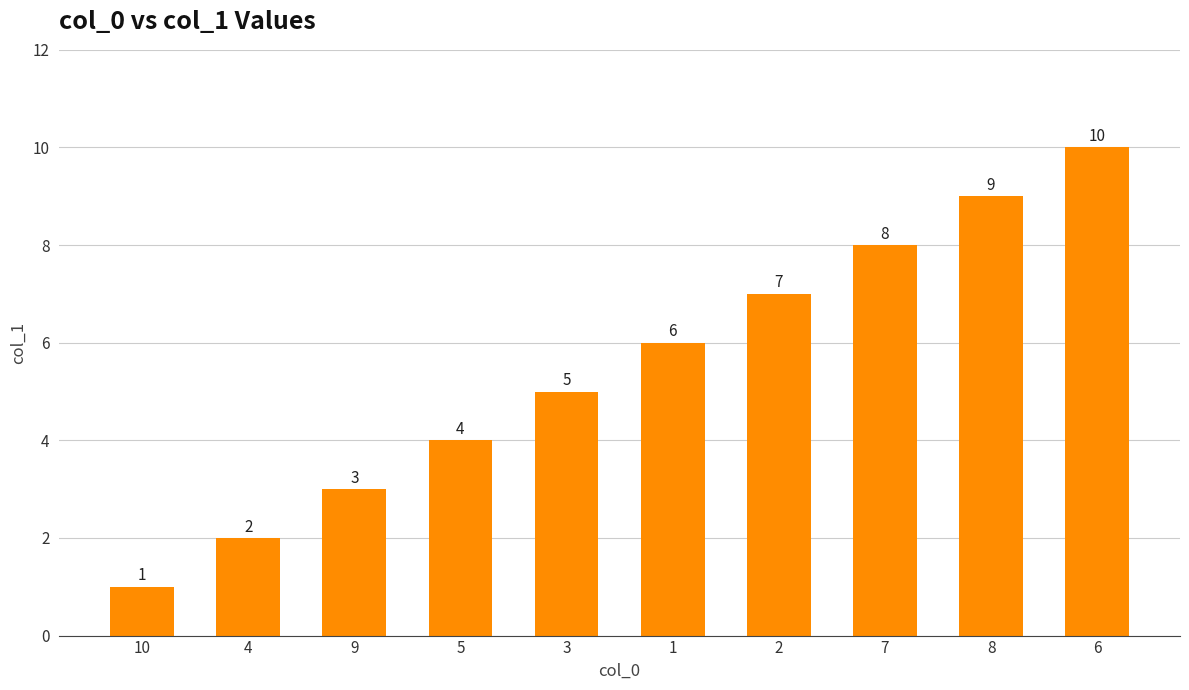

List the labels in order of value, largest first.

6, 8, 7, 2, 1, 3, 5, 9, 4, 10